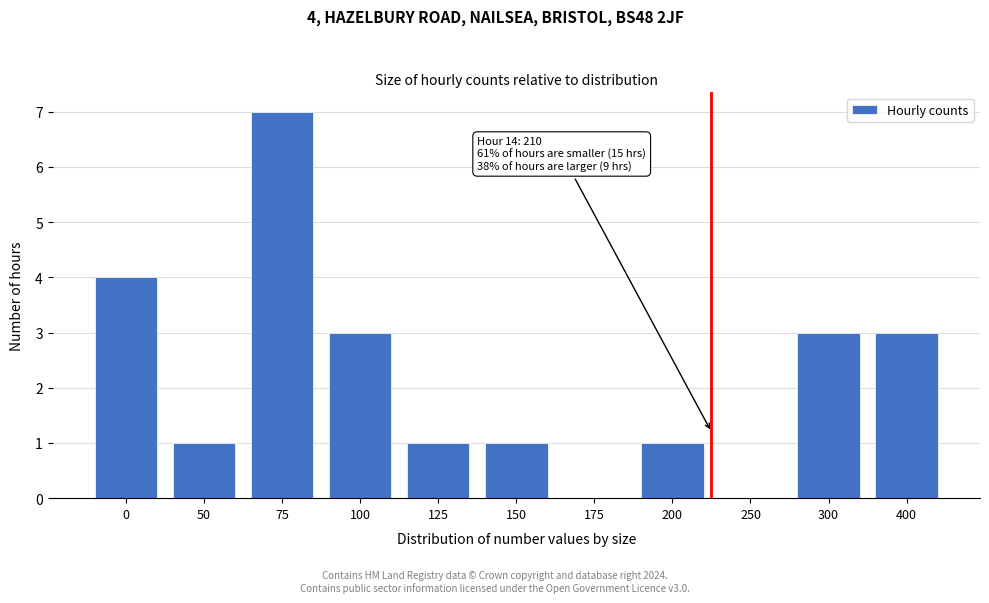

At which category does the chart reach its peak across all series?

75